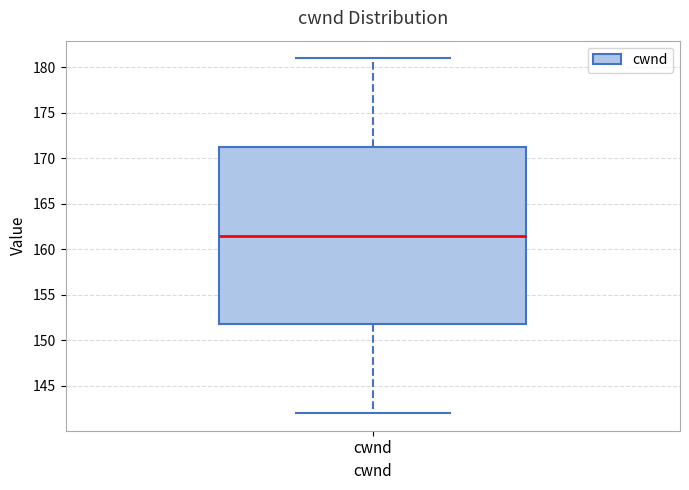

Transcribe this box plot: give where the median line is, the range the box spans, and where the two whiskers end, as read against the y-axis. The values are not printed on the chart, so give them approximately, as read against the axis.

median 161.5, box 152.0 to 171.5, whiskers 142.0 to 181.0